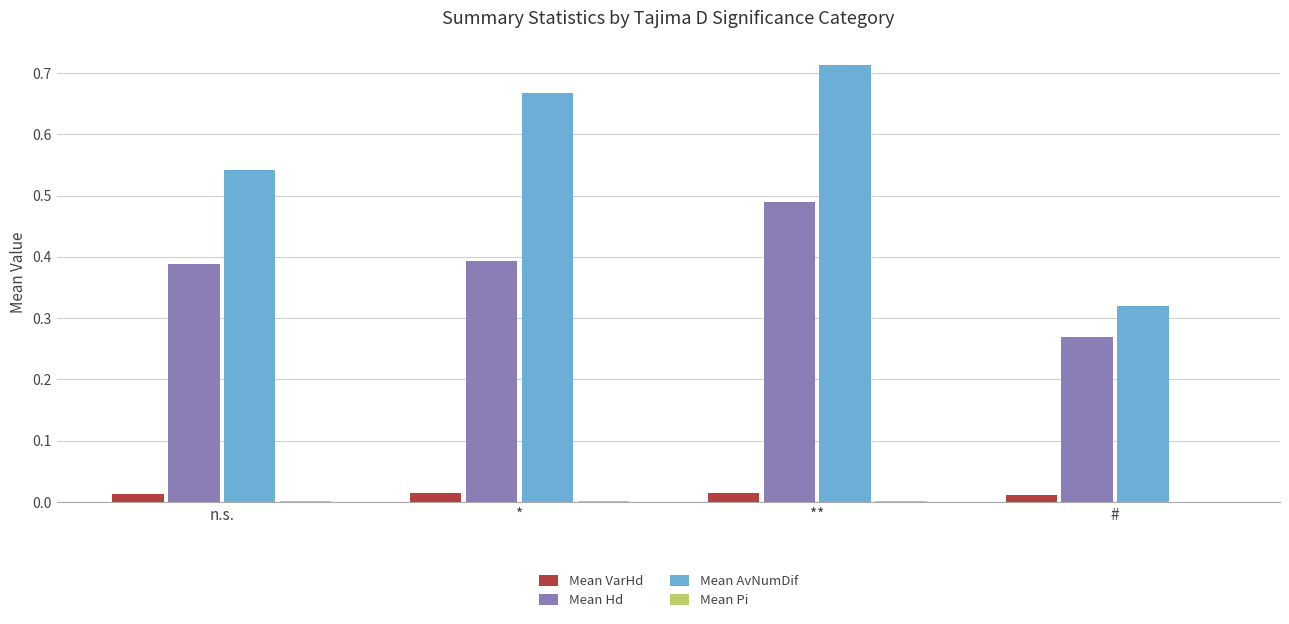

How many groups of bars are there?

4